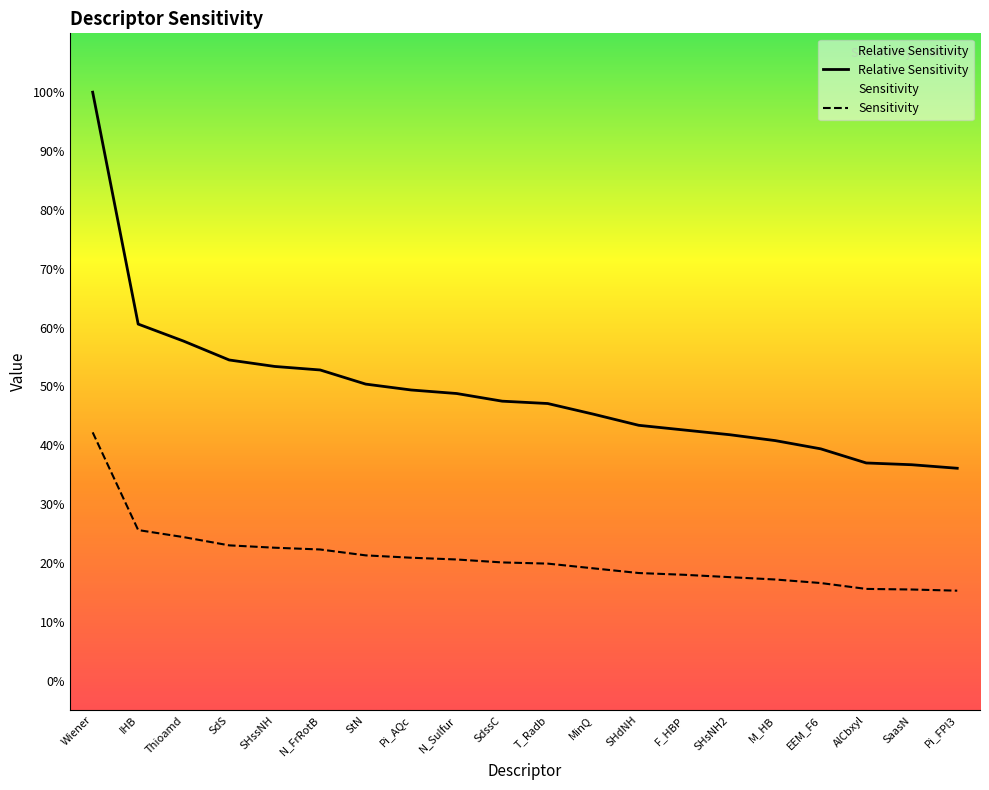

What is the difference between the highest and lowest values at StN?

0.3